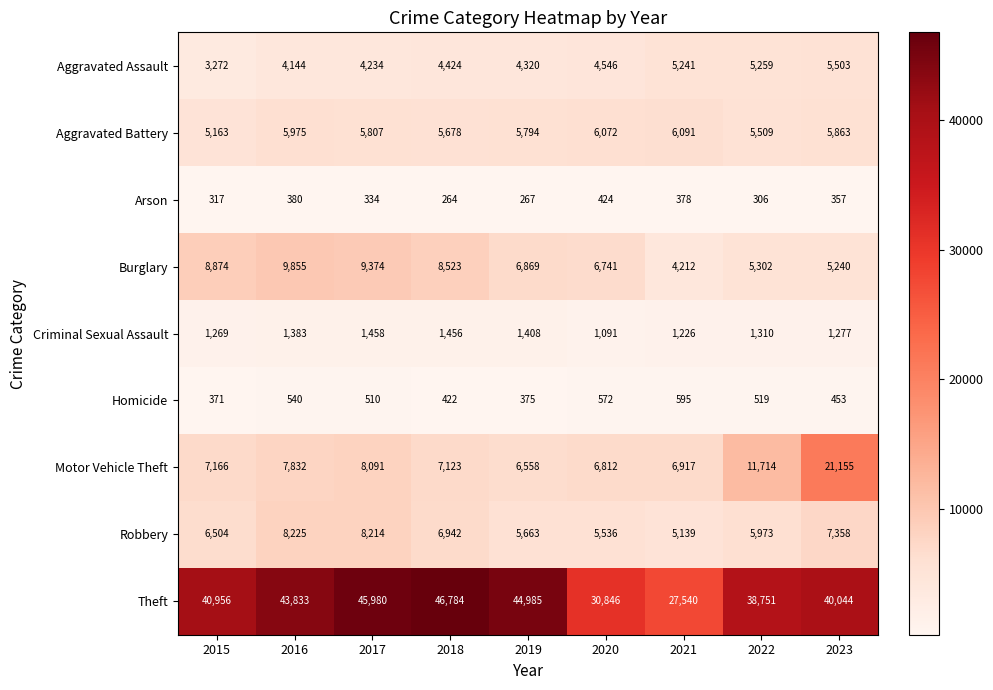

Where does the Burglary series first go above 6869?

2015